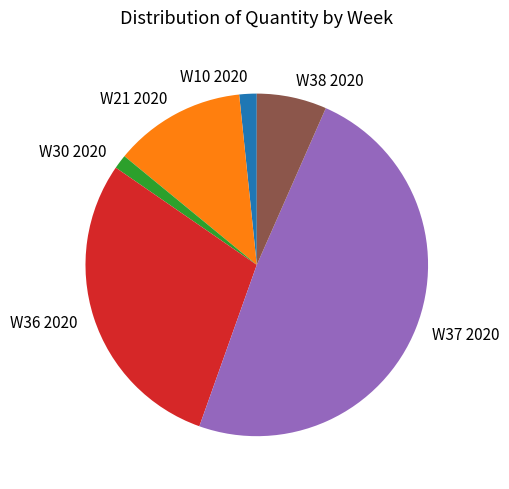

Is there any slice that represents more than half of the pie?

No